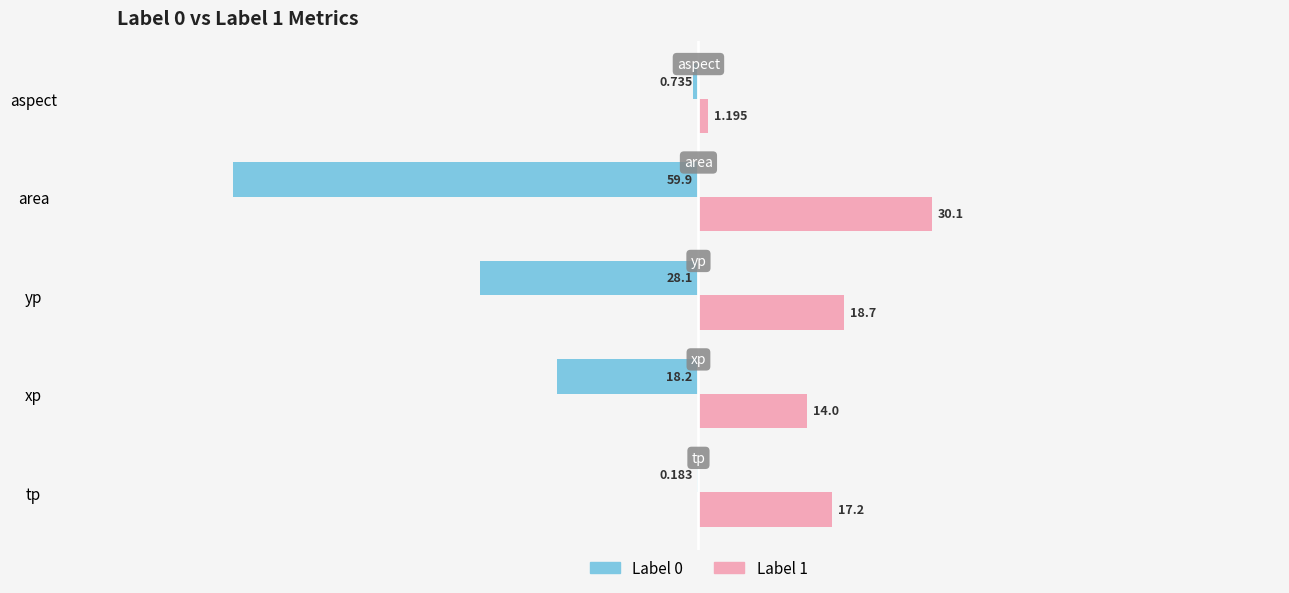

At which label is Label 1 closest to 15?

xp